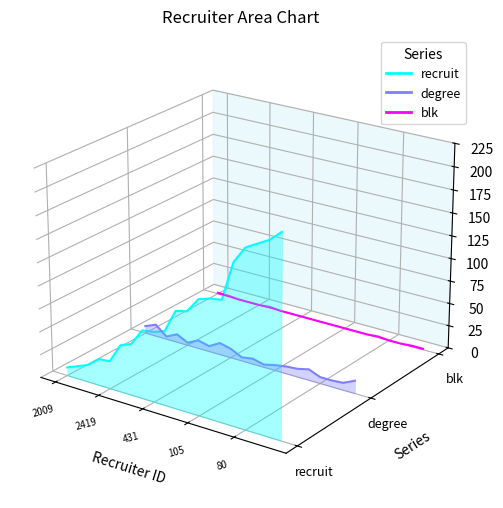

What are all the series names shown in the legend?

recruit, degree, blk